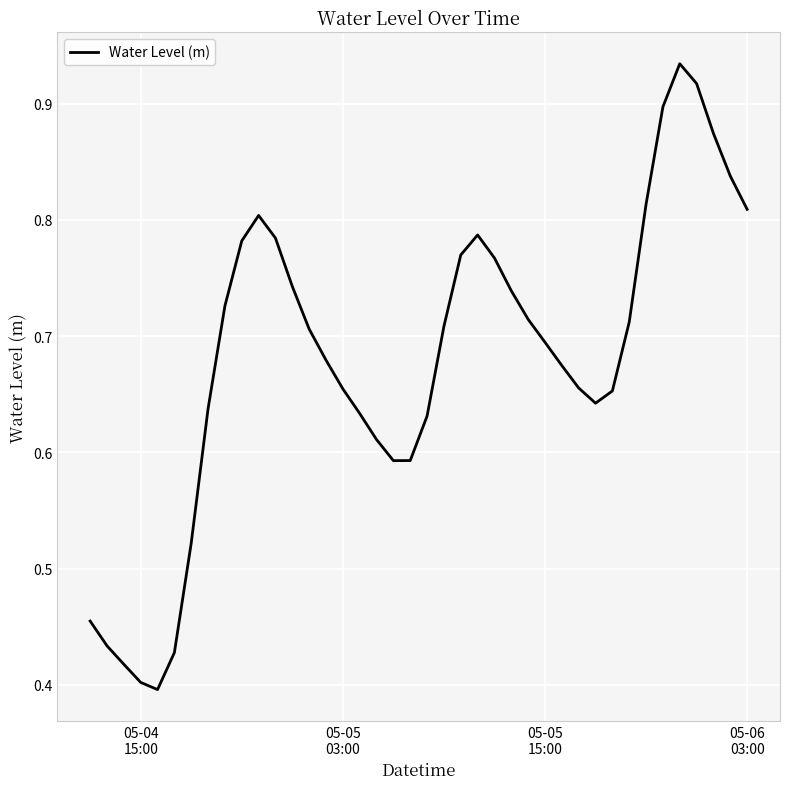

What is the difference between the second highest and second lowest values?

0.5